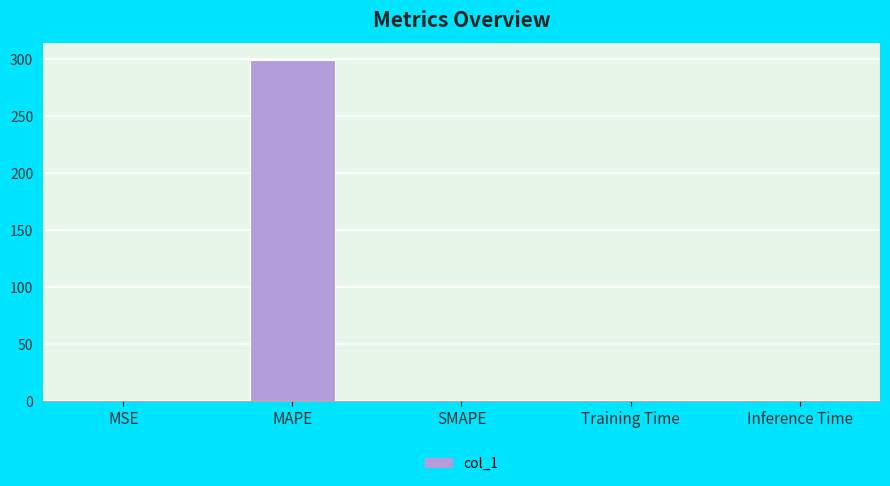

What is the change in value from MAPE to SMAPE?

-299.4